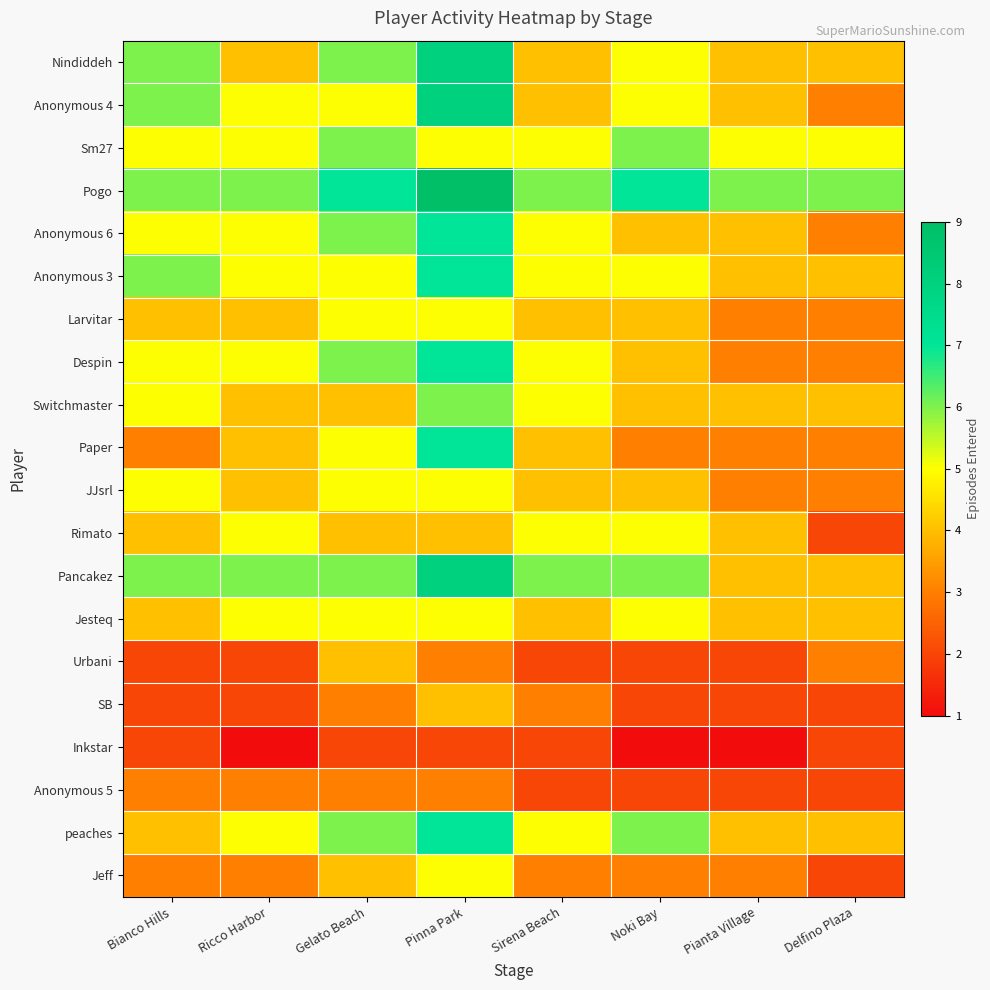

How many data points does each series have?

8